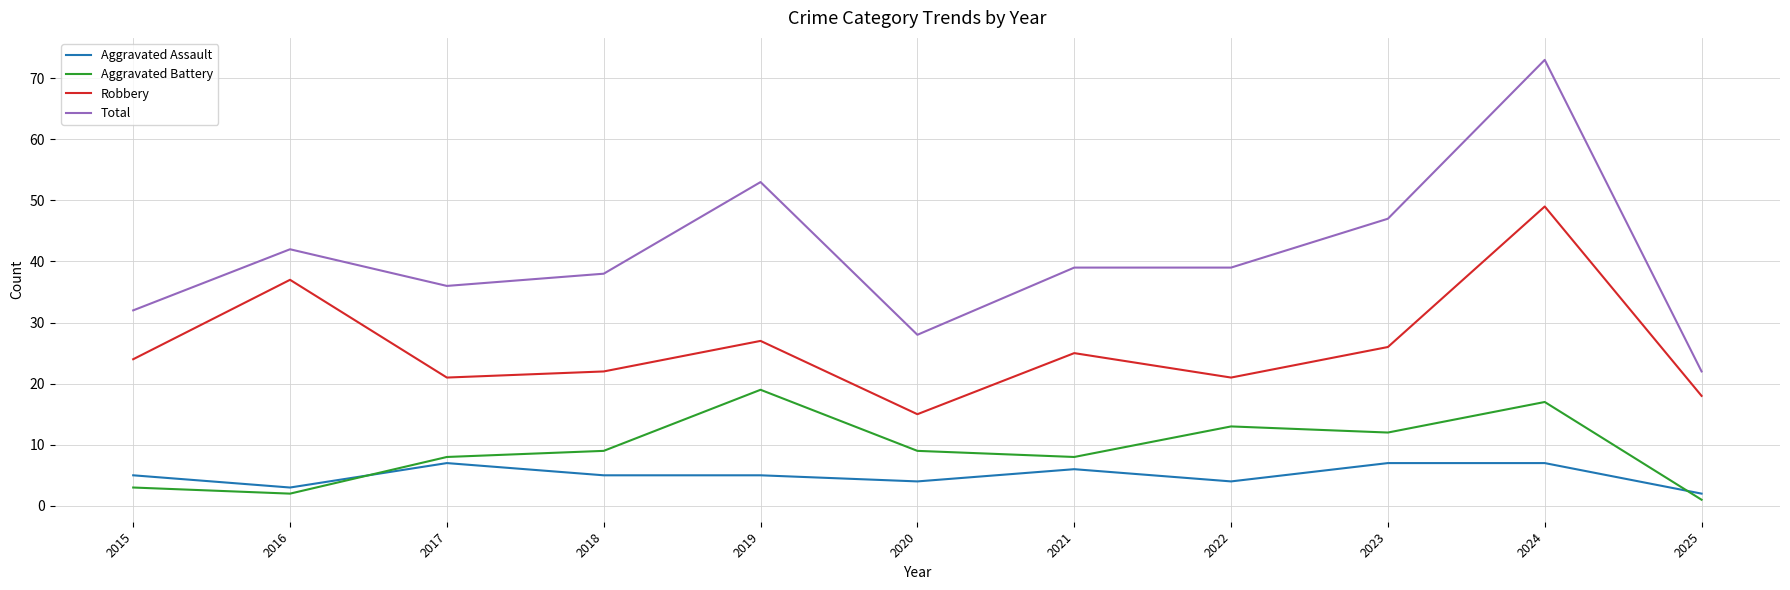

How many distinct data groups are displayed?

4